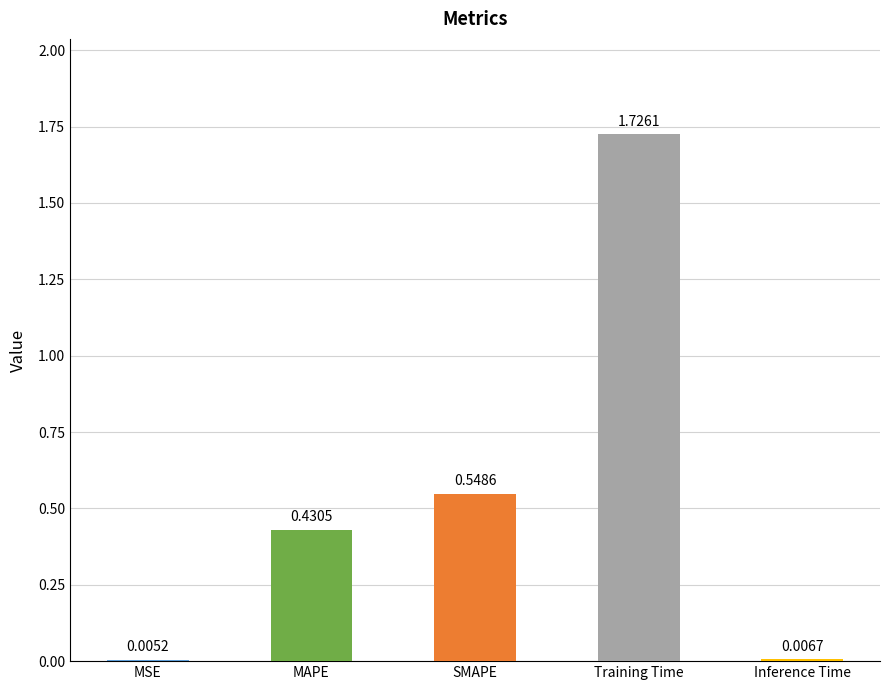

Where is the data nearest to the value 0?

MSE